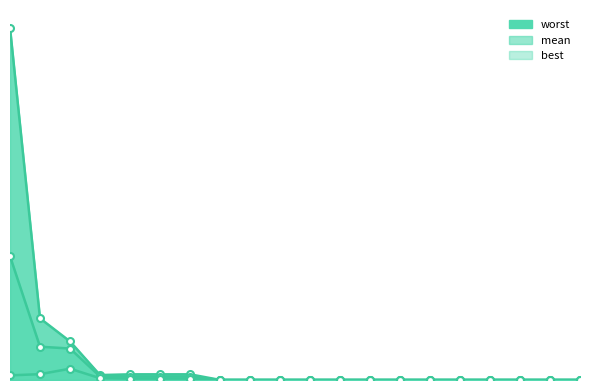

True or false: mean and best cross at least once.

False